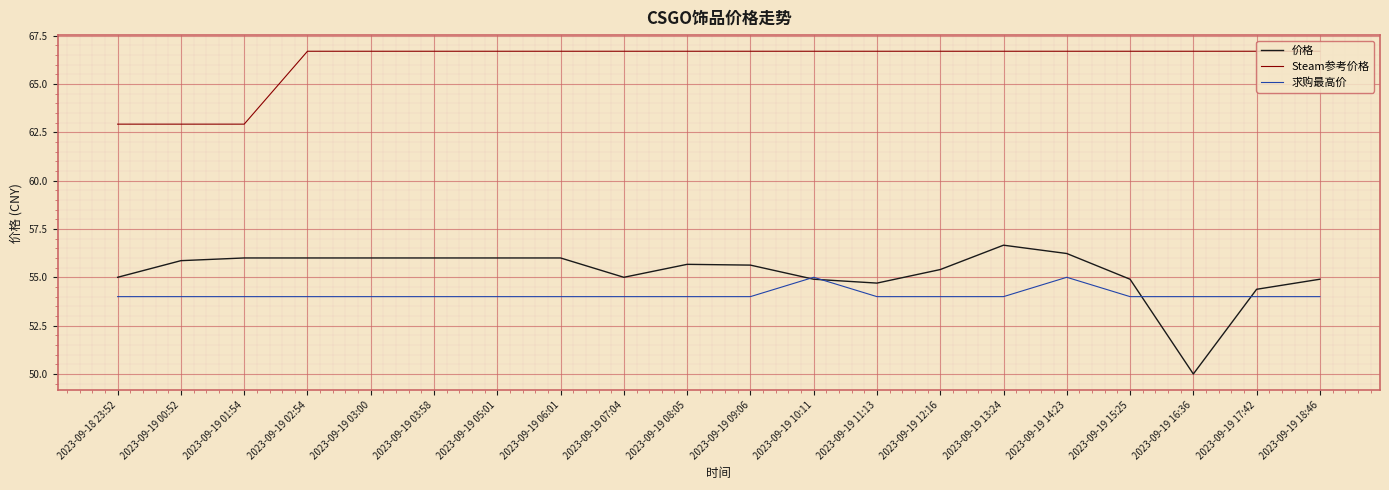

What is the total value across all series at 2023-09-19 18:46?

175.6